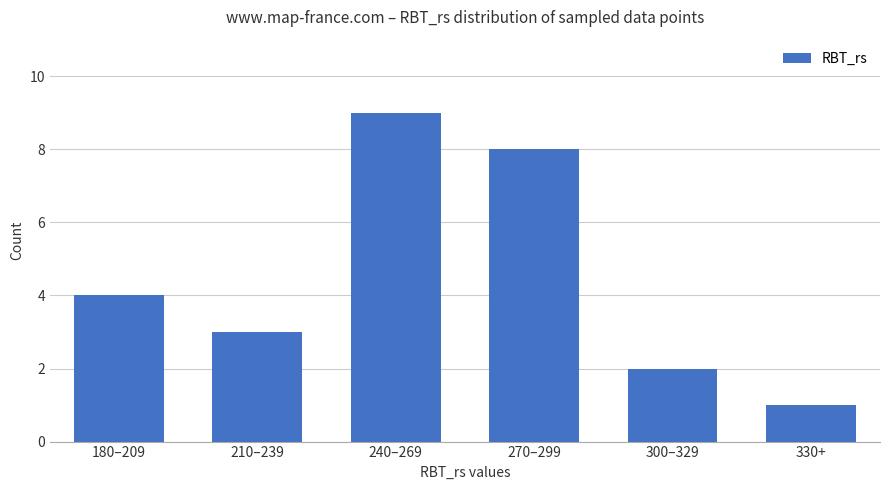

Rank the categories by value from lowest to highest.

330+, 300–329, 210–239, 180–209, 270–299, 240–269